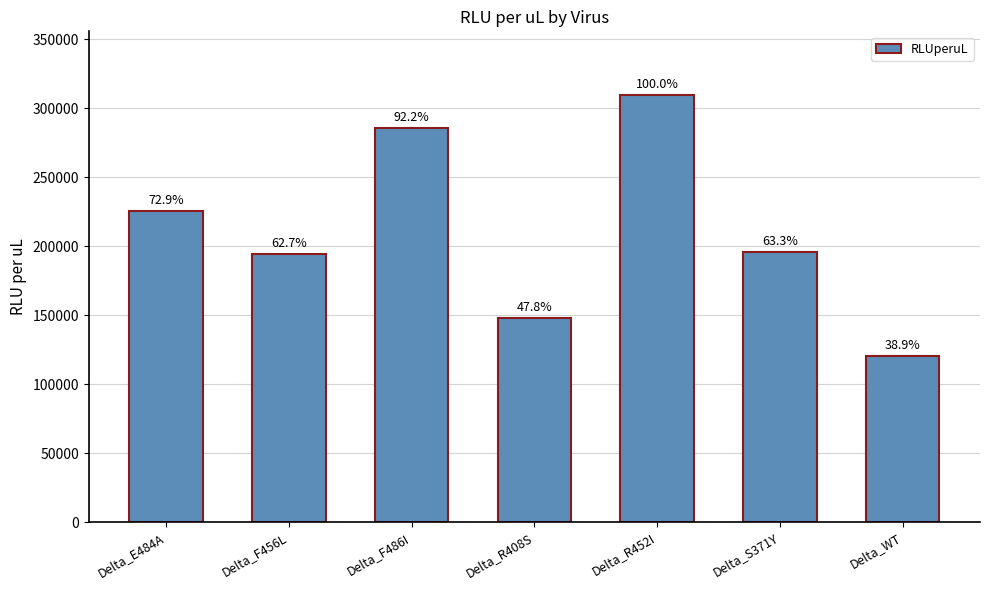

Reading left to right, list all the values displayed in this chart.

225492.0	194003.8	285200.2	147827.5	309206.9	195583.5	120391.1